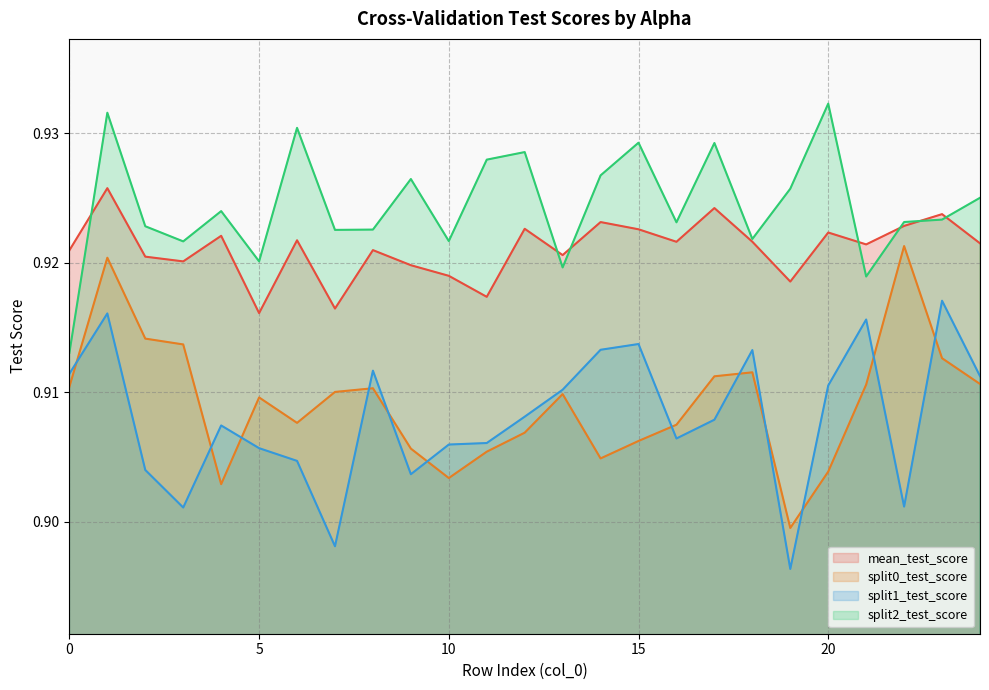

At which category does split1_test_score reach its first local peak?

1